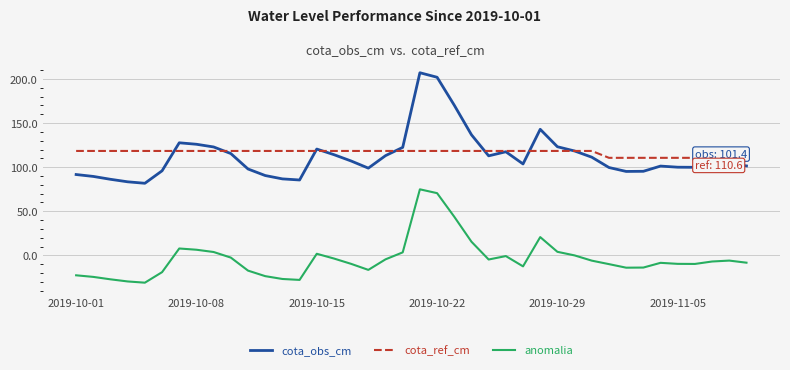

What is the highest value of the anomalia series?

74.9